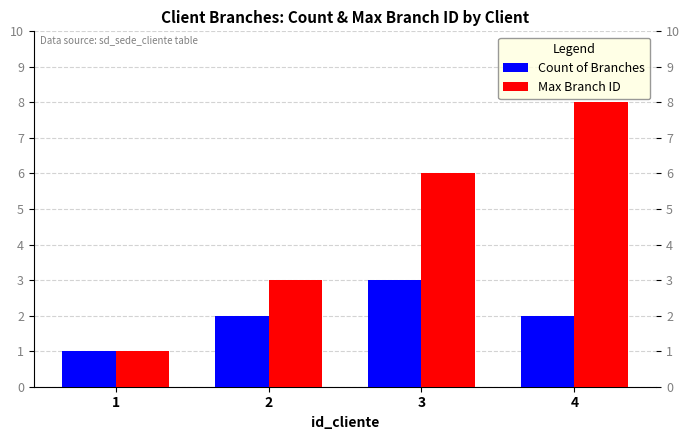

How many series are shown in this chart?

2